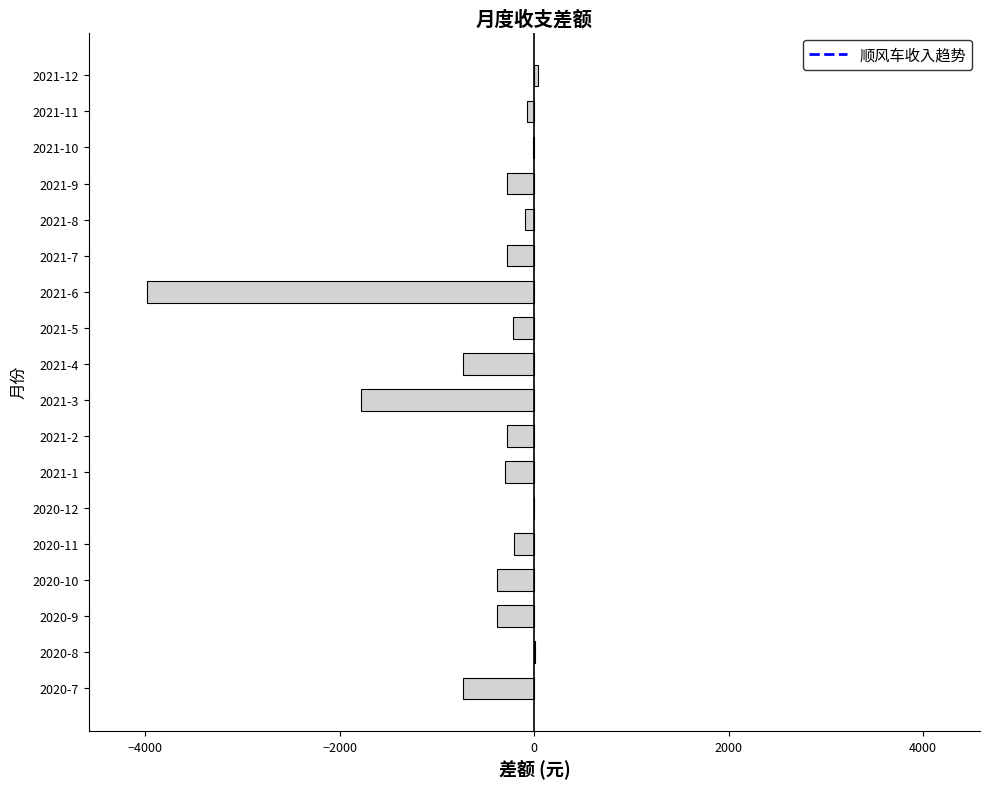

Are the bars horizontal?

Yes